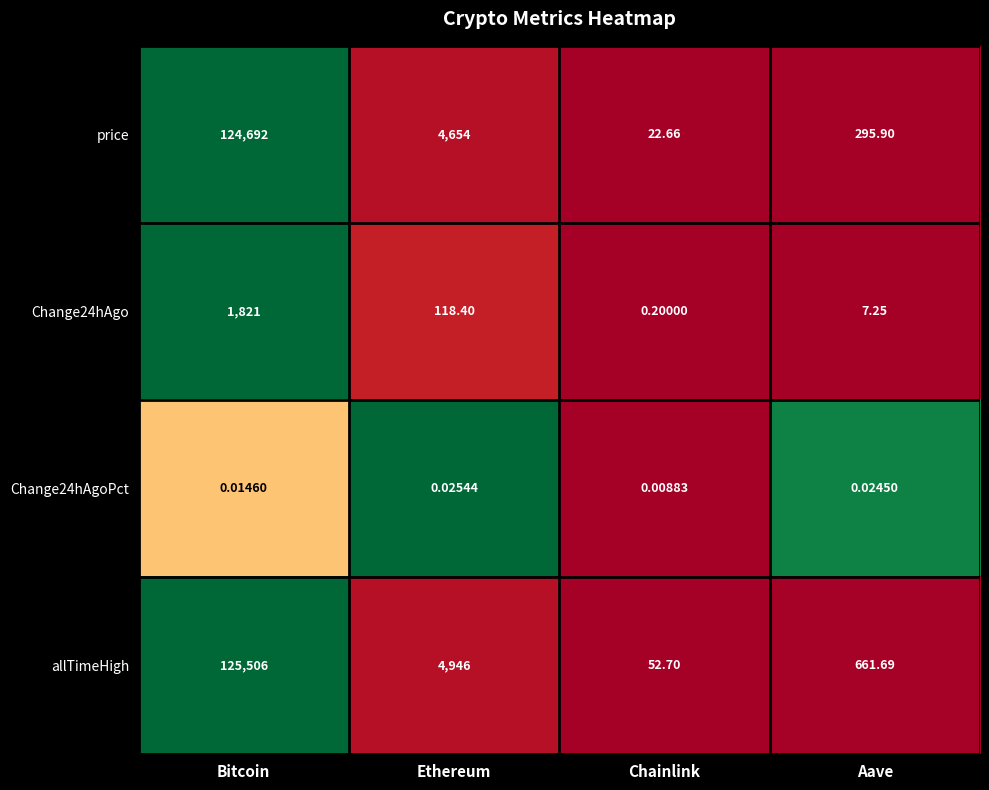

At which category is the sum across all series the highest?

Bitcoin